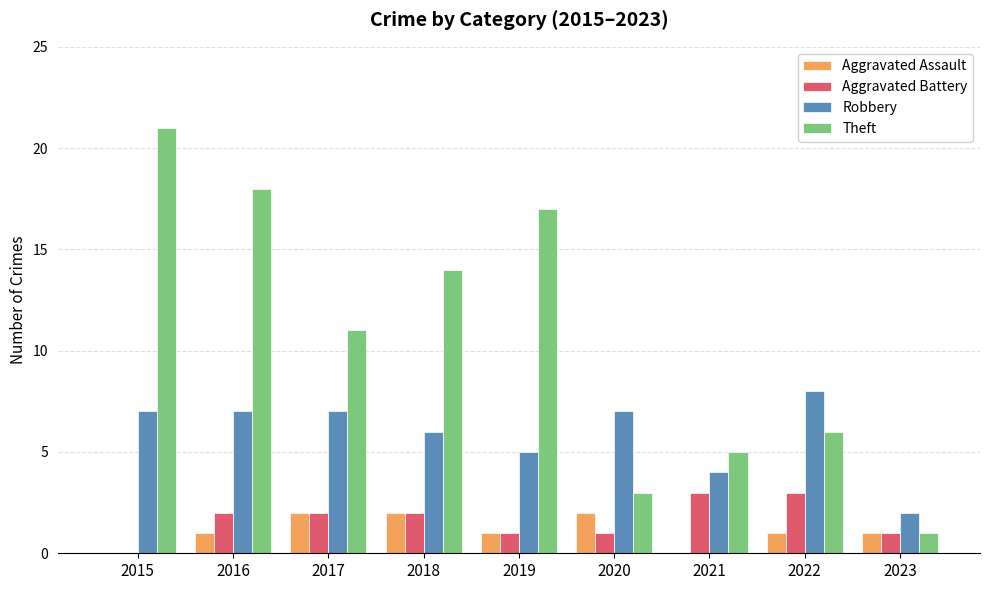

Which category has the highest value in the Theft series?

2015